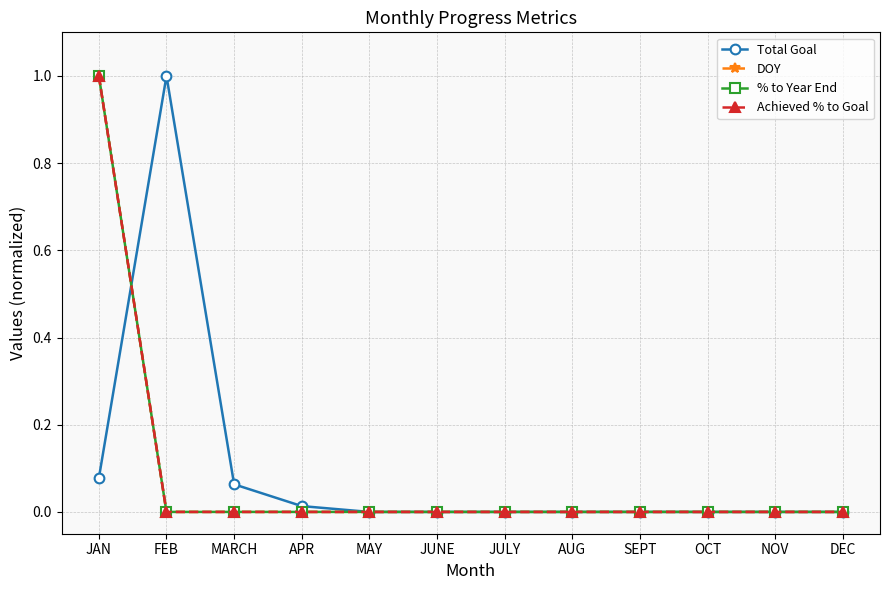

Does the chart have visible grid lines?

Yes